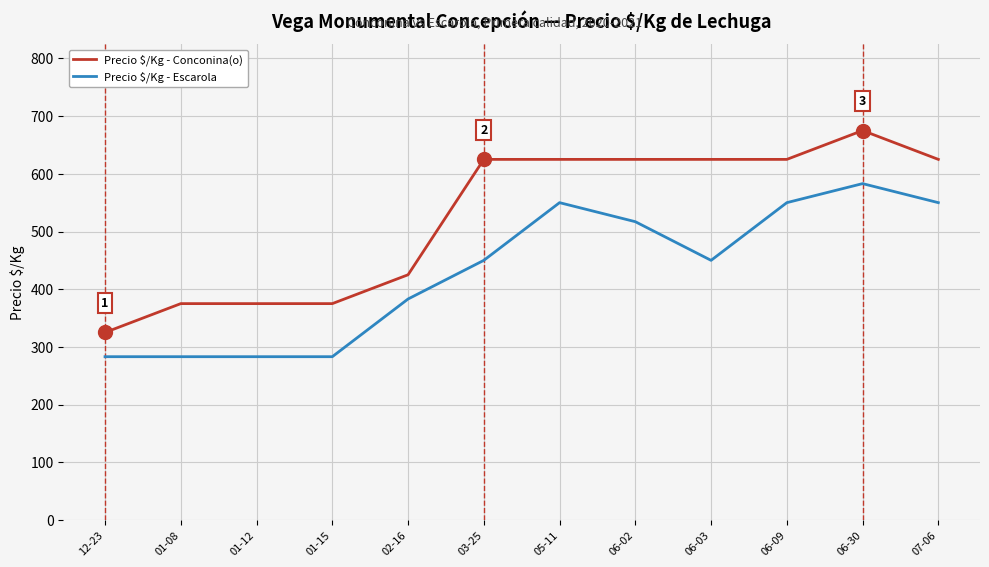

At which label is Precio $/Kg - Conconina(o) closest to 500?

02-16